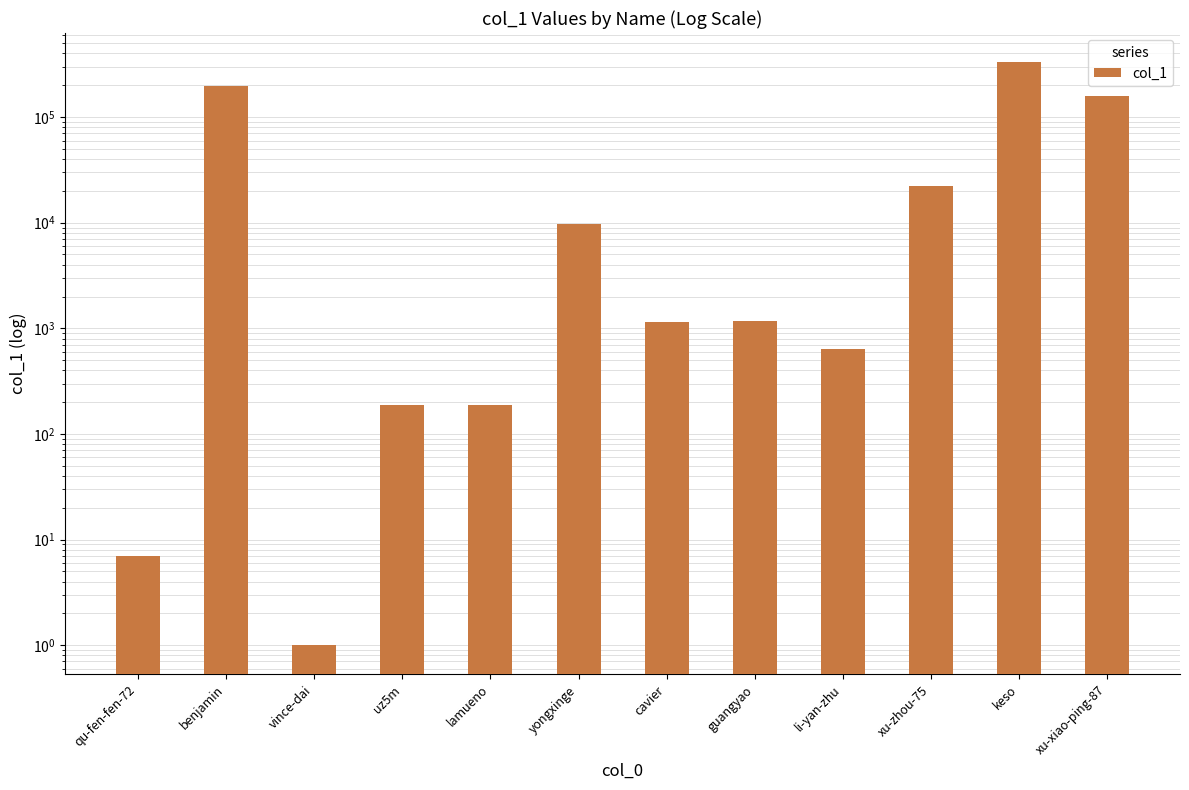

What is the difference between the maximum and minimum values?

331051